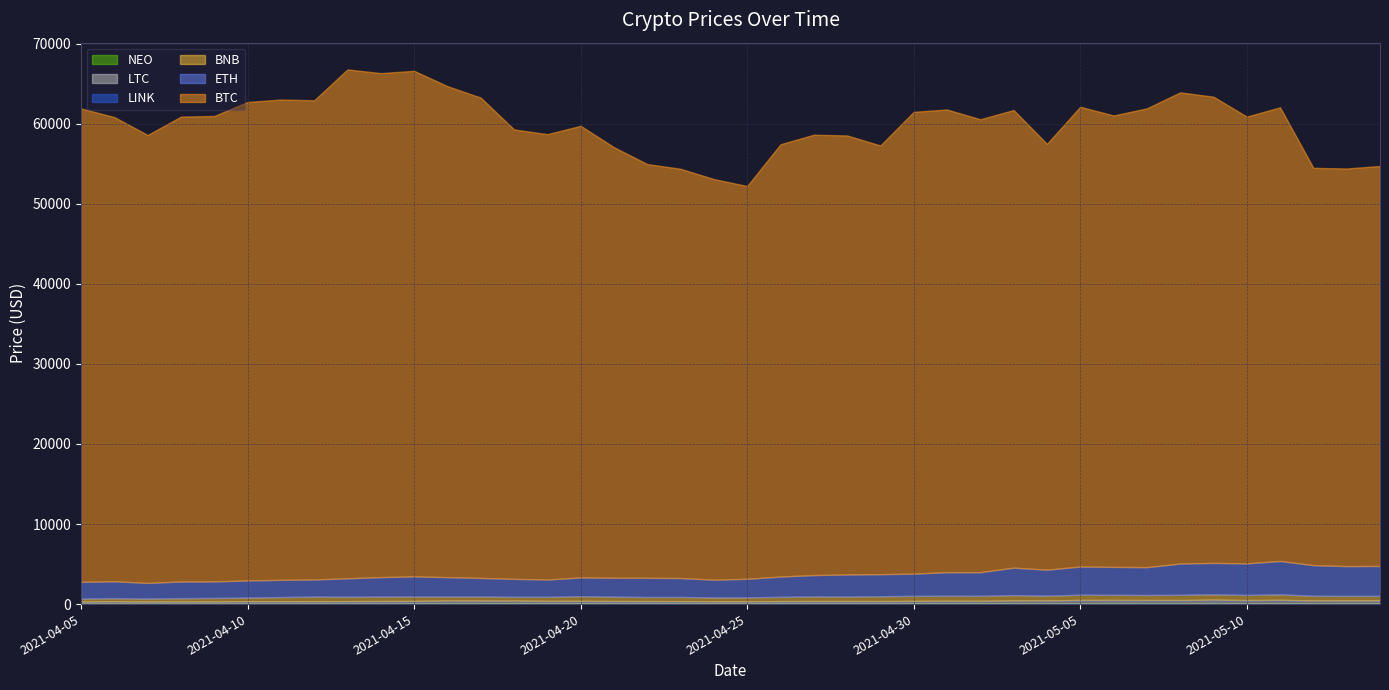

What is the value of the BTC point at the 14th from the left?

56150.0